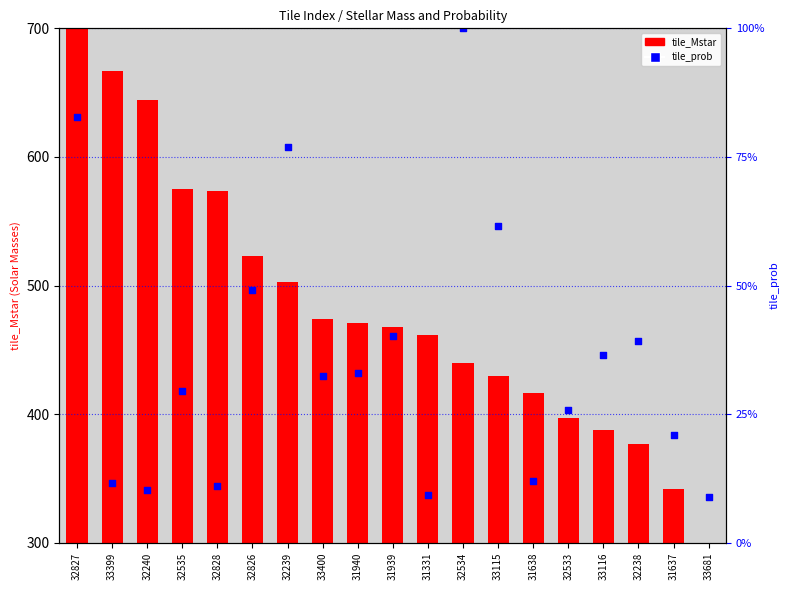

Between 31637 and 32826, which is larger?

32826